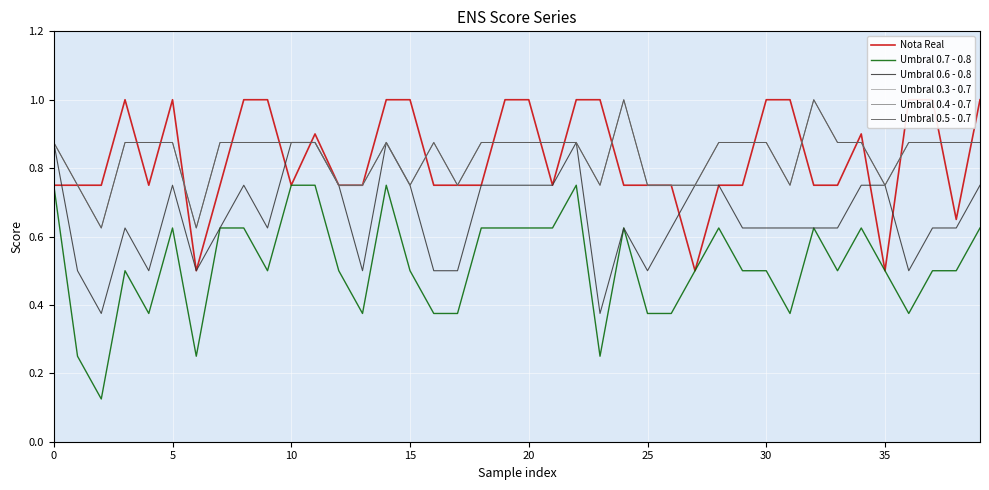

Reading left to right, transcribe all the data shown in this chart.

Nota Real: 0.8	0.8	0.8	1.0	0.8	1.0	0.5	0.8	1.0	1.0	0.8	0.9	0.8	0.8	1.0	1.0	0.8	0.8	0.8	1.0	1.0	0.8	1.0	1.0	0.8	0.8	0.8	0.5	0.8	0.8	1.0	1.0	0.8	0.8	0.9	0.5	1.0	1.0	0.7	1.0
Umbral 0.7 - 0.8: 0.8	0.2	0.1	0.5	0.4	0.6	0.2	0.6	0.6	0.5	0.8	0.8	0.5	0.4	0.8	0.5	0.4	0.4	0.6	0.6	0.6	0.6	0.8	0.2	0.6	0.4	0.4	0.5	0.6	0.5	0.5	0.4	0.6	0.5	0.6	0.5	0.4	0.5	0.5	0.6
Umbral 0.6 - 0.8: 0.9	0.5	0.4	0.6	0.5	0.8	0.5	0.6	0.8	0.6	0.9	0.9	0.8	0.5	0.9	0.8	0.5	0.5	0.8	0.8	0.8	0.8	0.9	0.4	0.6	0.5	0.6	0.8	0.8	0.6	0.6	0.6	0.6	0.6	0.8	0.8	0.5	0.6	0.6	0.8
Umbral 0.3 - 0.7: 0.9	0.8	0.6	0.9	0.9	0.9	0.6	0.9	0.9	0.9	0.9	0.9	0.8	0.8	0.9	0.8	0.9	0.8	0.9	0.9	0.9	0.9	0.9	0.8	1.0	0.8	0.8	0.8	0.9	0.9	0.9	0.8	1.0	0.9	0.9	0.8	0.9	0.9	0.9	0.9
Umbral 0.4 - 0.7: 0.9	0.8	0.6	0.9	0.9	0.9	0.6	0.9	0.9	0.9	0.9	0.9	0.8	0.8	0.9	0.8	0.9	0.8	0.9	0.9	0.9	0.9	0.9	0.8	1.0	0.8	0.8	0.8	0.9	0.9	0.9	0.8	1.0	0.9	0.9	0.8	0.9	0.9	0.9	0.9
Umbral 0.5 - 0.7: 0.9	0.8	0.6	0.9	0.9	0.9	0.6	0.9	0.9	0.9	0.9	0.9	0.8	0.8	0.9	0.8	0.9	0.8	0.9	0.9	0.9	0.9	0.9	0.8	1.0	0.8	0.8	0.8	0.9	0.9	0.9	0.8	1.0	0.9	0.9	0.8	0.9	0.9	0.9	0.9